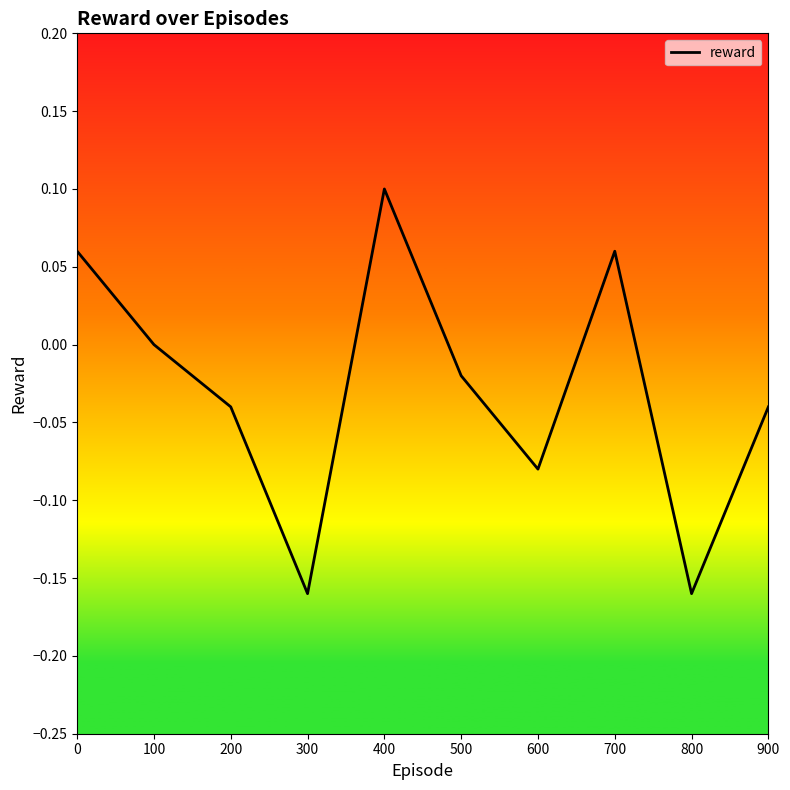

At which category does the chart reach its peak across all series?

400